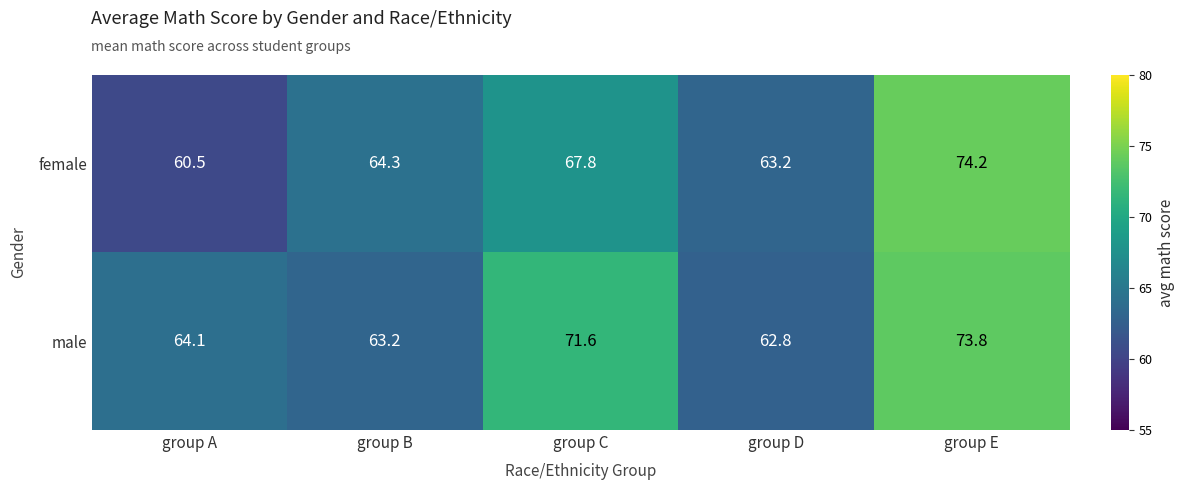

What is the total value across all series at group D?

126.0